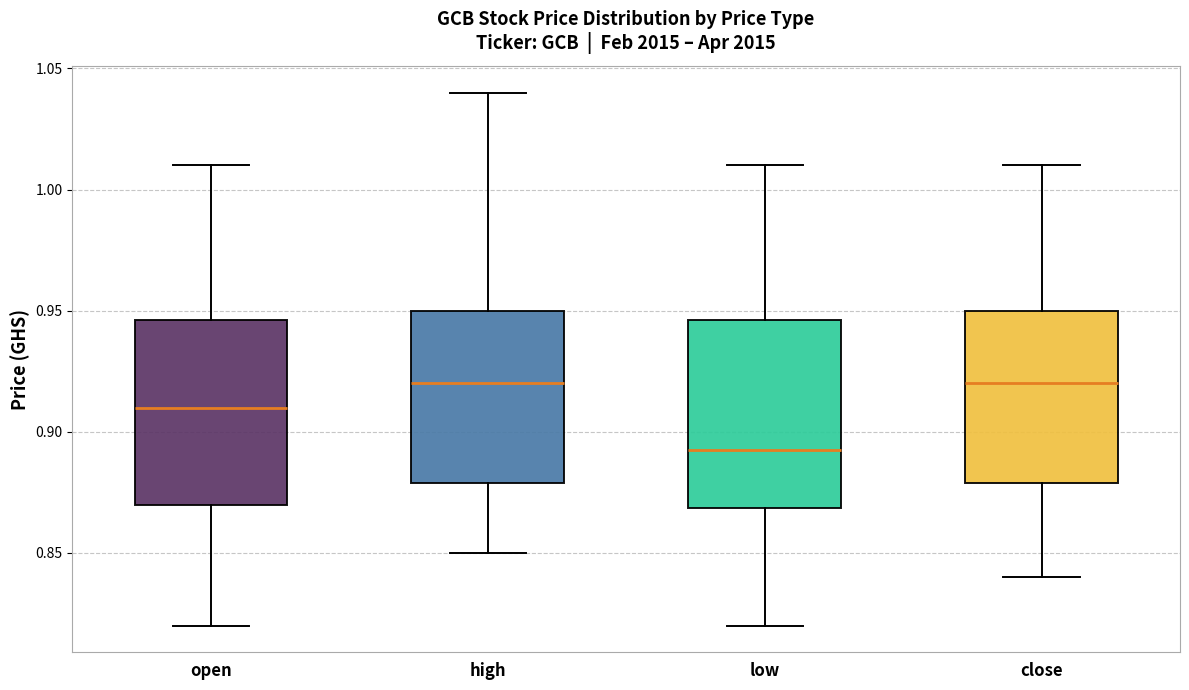

Reading left to right, transcribe this box plot: for each box, give where its median line is, the range the box spans, and where its two whiskers end, as read against the y-axis. The values are not printed on the chart, so give them approximately, as read against the axis.

open: median 0.910, box 0.870 to 0.945, whiskers 0.820 to 1.010
high: median 0.920, box 0.880 to 0.950, whiskers 0.850 to 1.040
low: median 0.895, box 0.870 to 0.945, whiskers 0.820 to 1.010
close: median 0.920, box 0.880 to 0.950, whiskers 0.840 to 1.010